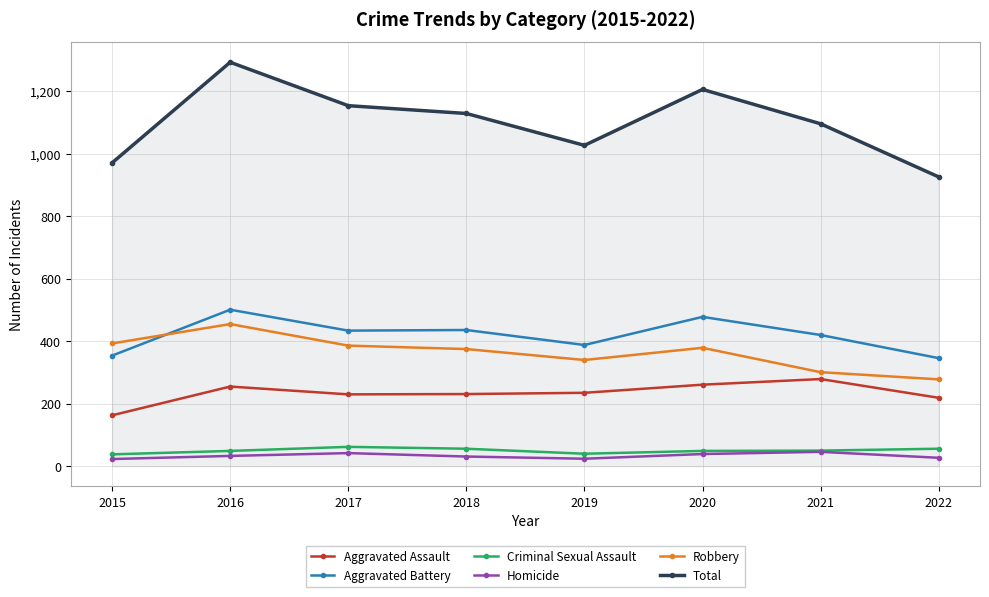

What is the difference between the maximum and second lowest values in the Aggravated Assault series?

60